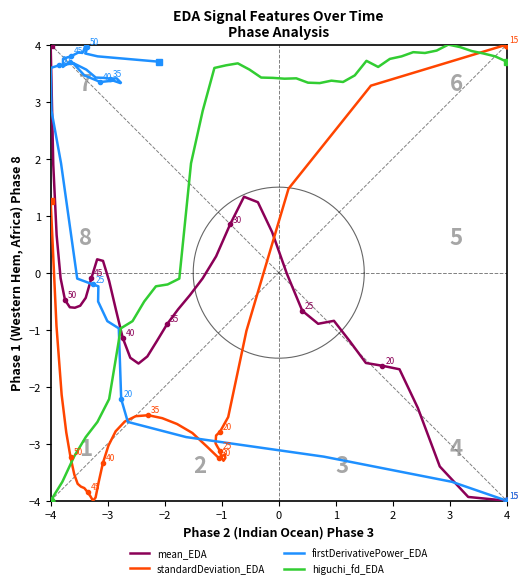

What is the lowest value of the higuchi_fd_EDA series?

-4.0